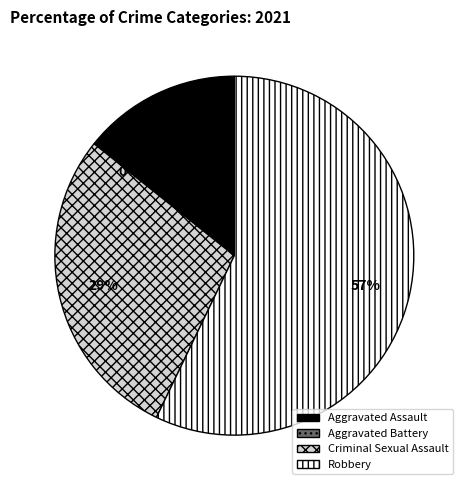

What percentage do Aggravated Assault and Criminal Sexual Assault together represent?

42.9%